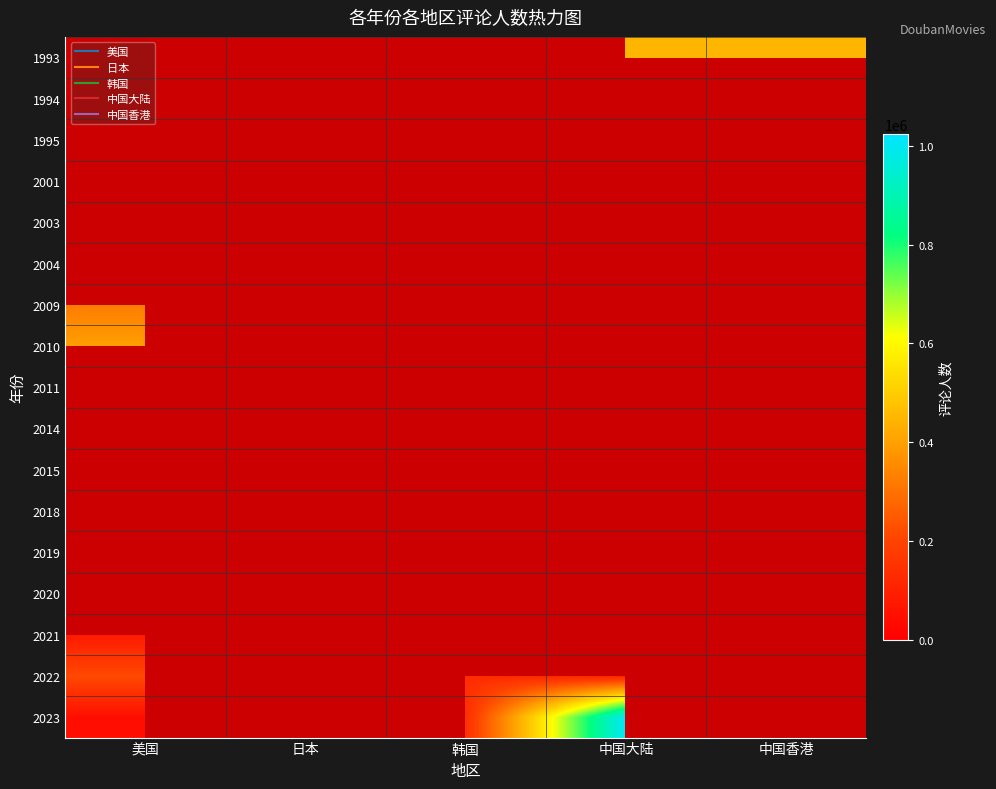

Rank the categories by 2003 value from highest to lowest.

美国, 日本, 韩国, 中国大陆, 中国香港